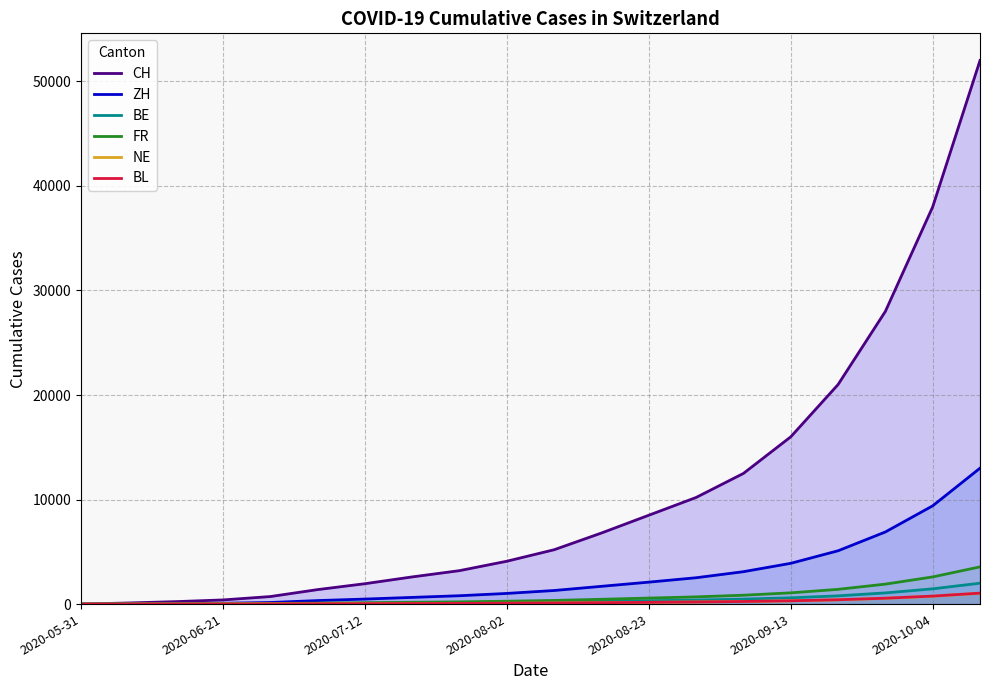

True or false: ZH has a value of 2326 at 11.

False